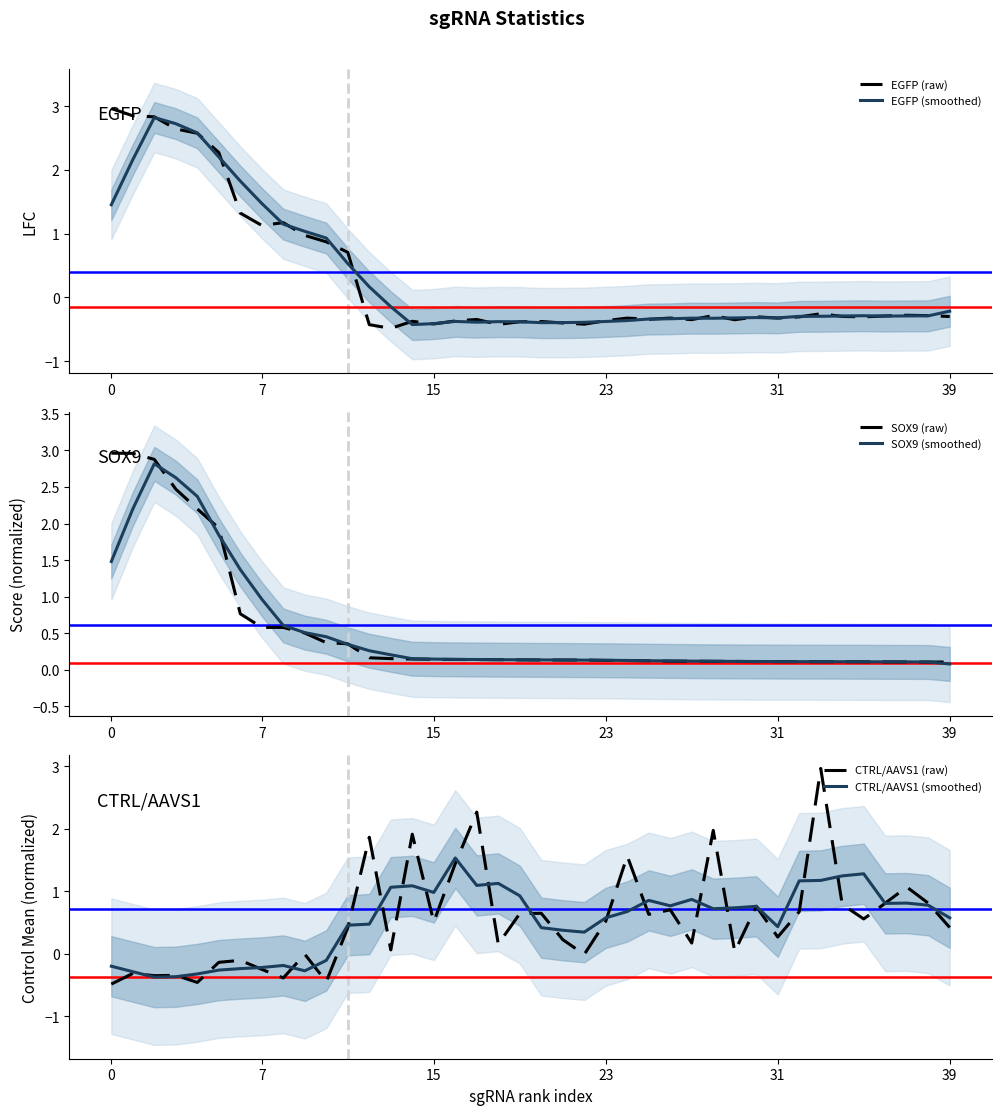

Is this an area chart (filled region under the line)?

No